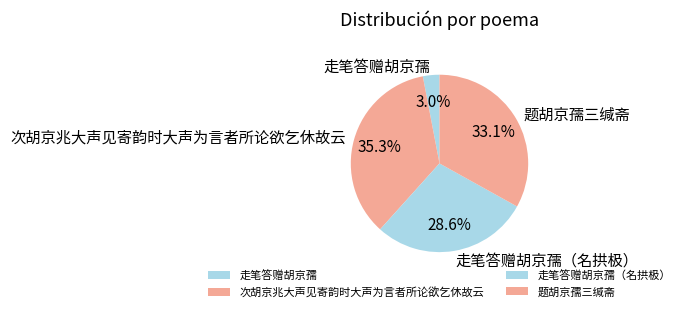

How many slices are in this pie chart?

4